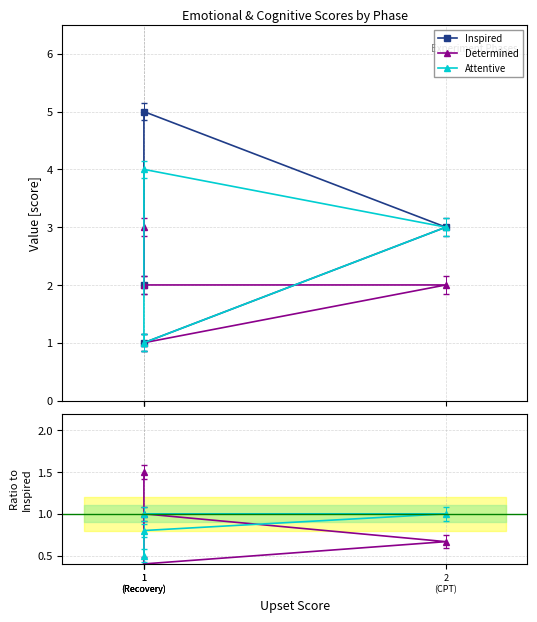

Where is Attentive nearest to the value 0?

1
(Recovery)